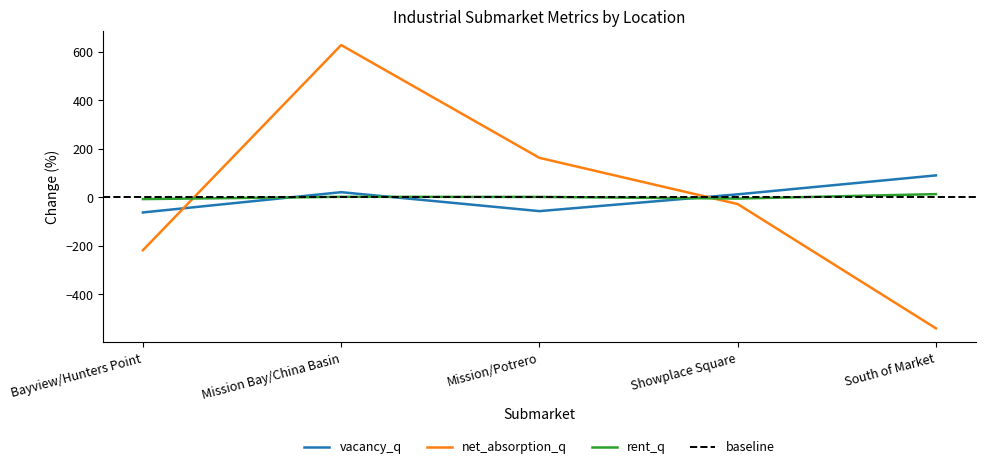

How many distinct data groups are displayed?

3